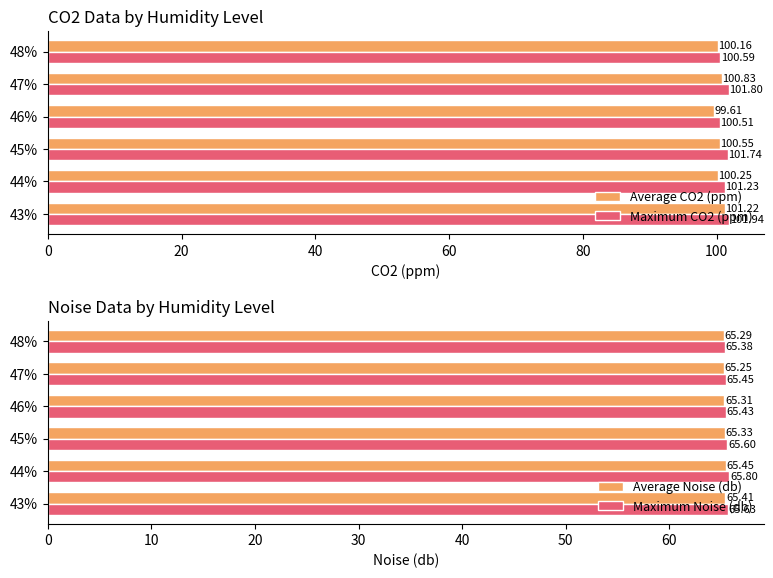

List the labels in order of Average CO2 (ppm) value, largest first.

43%, 47%, 45%, 44%, 48%, 46%